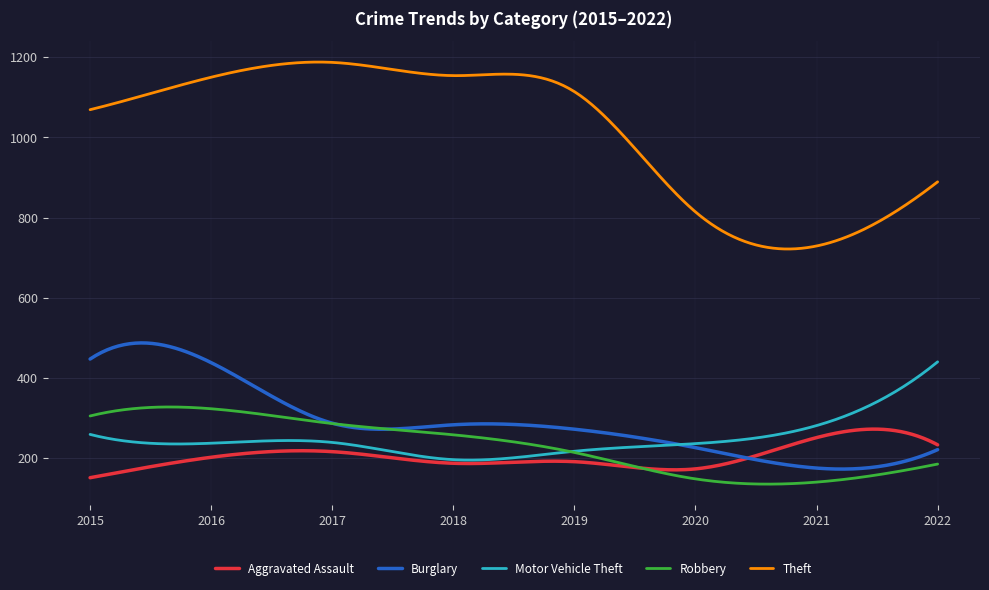

What is the lowest value of the Motor Vehicle Theft series?

194.9